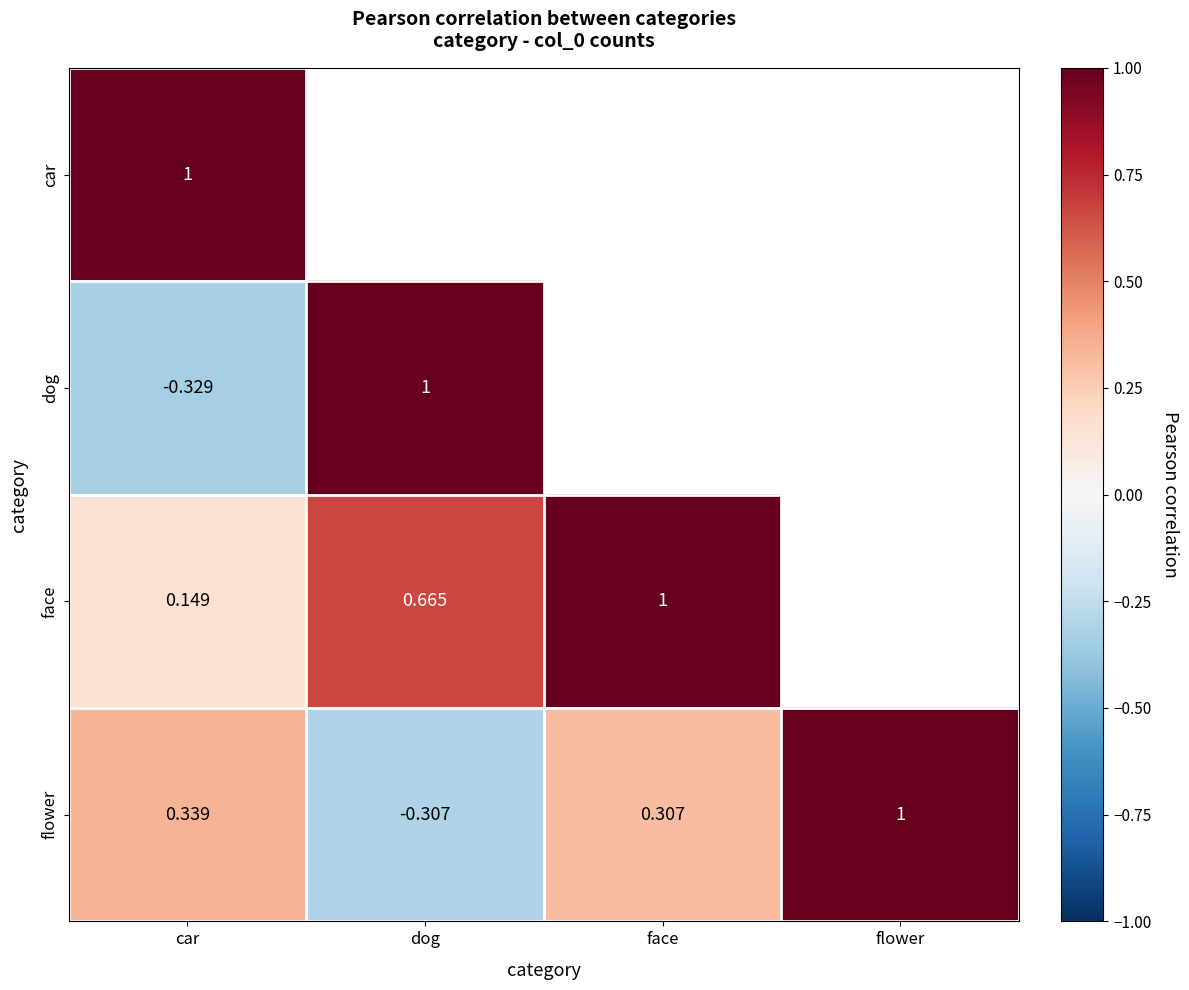

What is the spread (max minus min) of values at car?

1.3